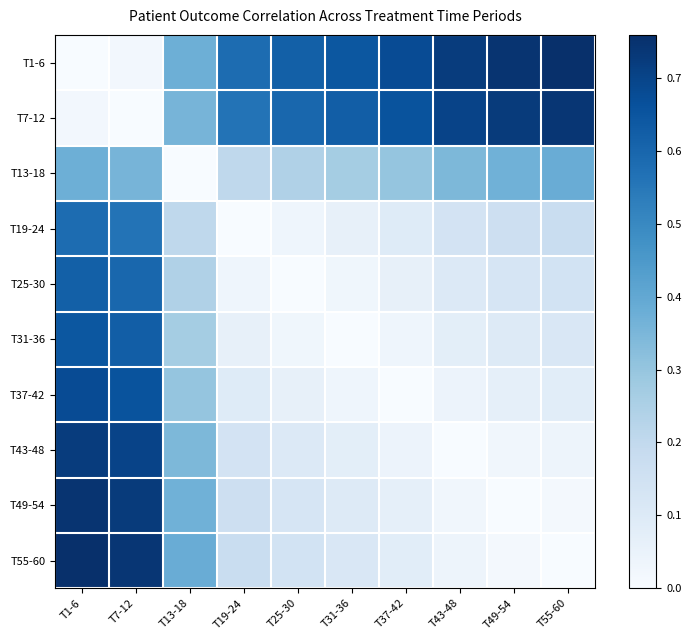

What is the total value across all series at T43-48?

2.2